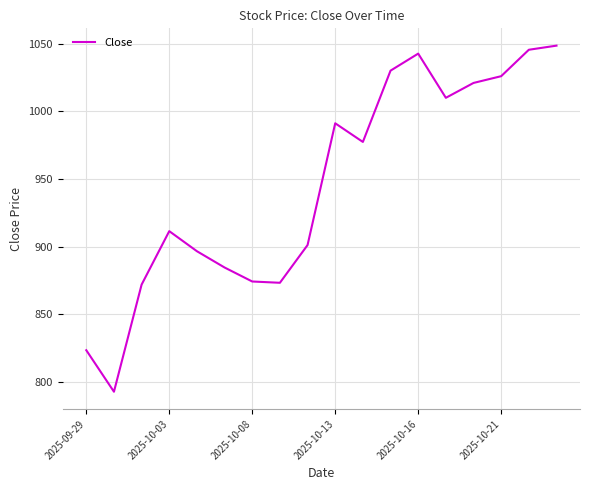

How many values are below 977?

9